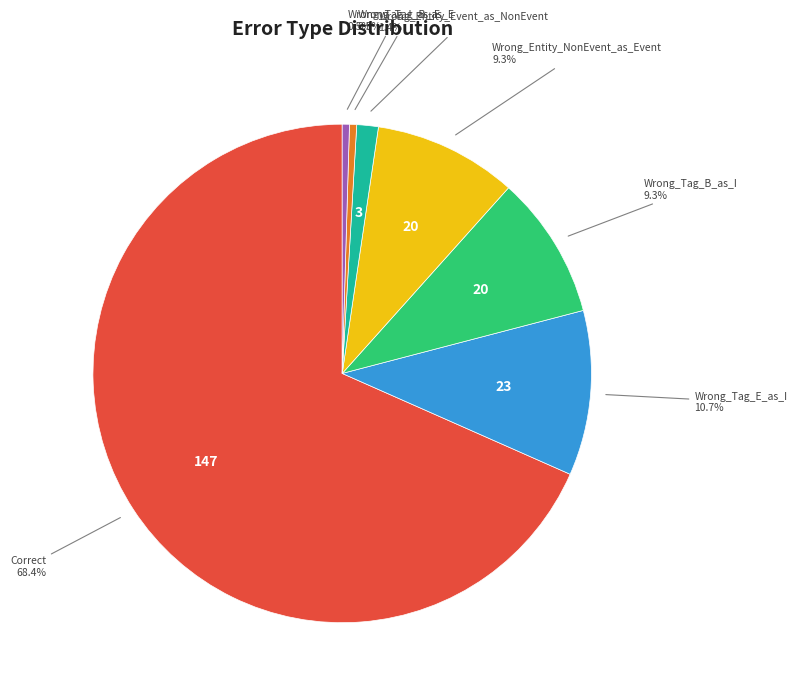

To the nearest percent, what is the difference between the largest and smallest slice percentages?

68%